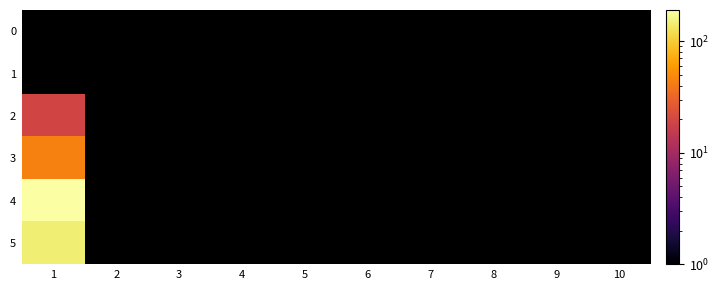

Which series has the largest total across all categories?

4